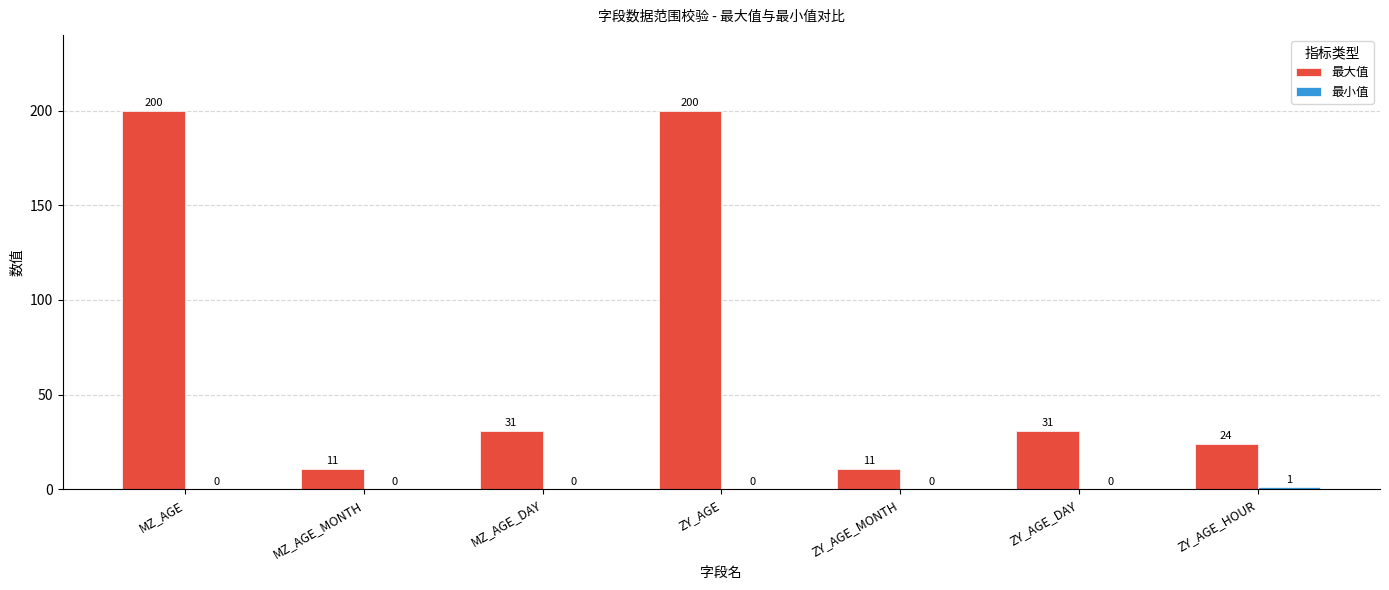

What is the average value of the 最大值 series?

73